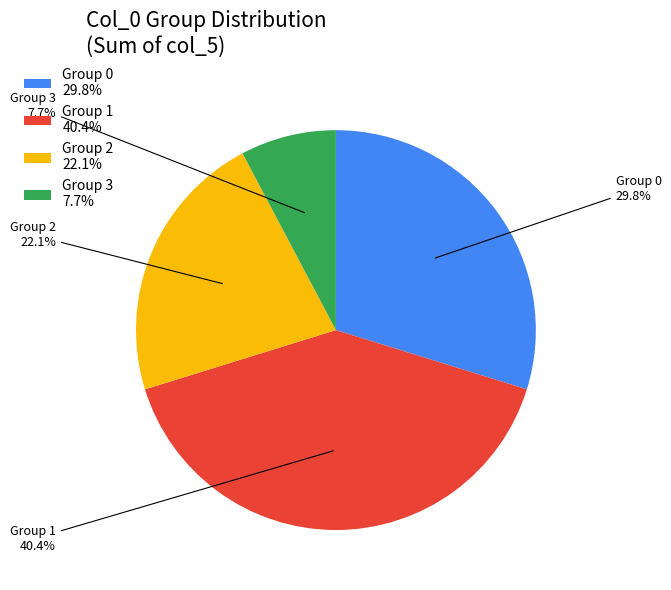

What percentage is NOT represented by Group 2 22.1%?

77.9%